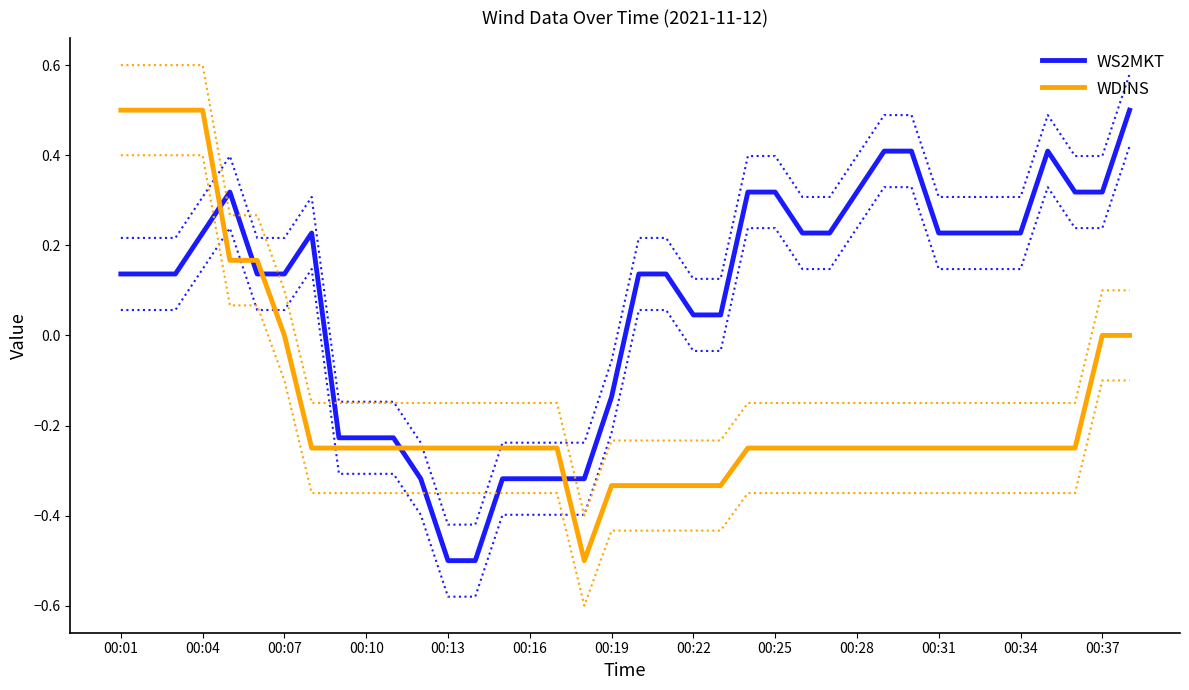

Reading left to right, list all the values displayed in this chart.

WS2MKT: 0.1	0.1	0.1	0.2	0.3	0.1	0.1	0.2	-0.2	-0.2	-0.2	-0.3	-0.5	-0.5	-0.3	-0.3	-0.3	-0.3	-0.1	0.1	0.1	0.0	0.0	0.3	0.3	0.2	0.2	0.3	0.4	0.4	0.2	0.2	0.2	0.2	0.4	0.3	0.3	0.5
WDINS: 0.5	0.5	0.5	0.5	0.2	0.2	0.0	-0.2	-0.2	-0.2	-0.2	-0.2	-0.2	-0.2	-0.2	-0.2	-0.2	-0.5	-0.3	-0.3	-0.3	-0.3	-0.3	-0.2	-0.2	-0.2	-0.2	-0.2	-0.2	-0.2	-0.2	-0.2	-0.2	-0.2	-0.2	-0.2	0.0	0.0